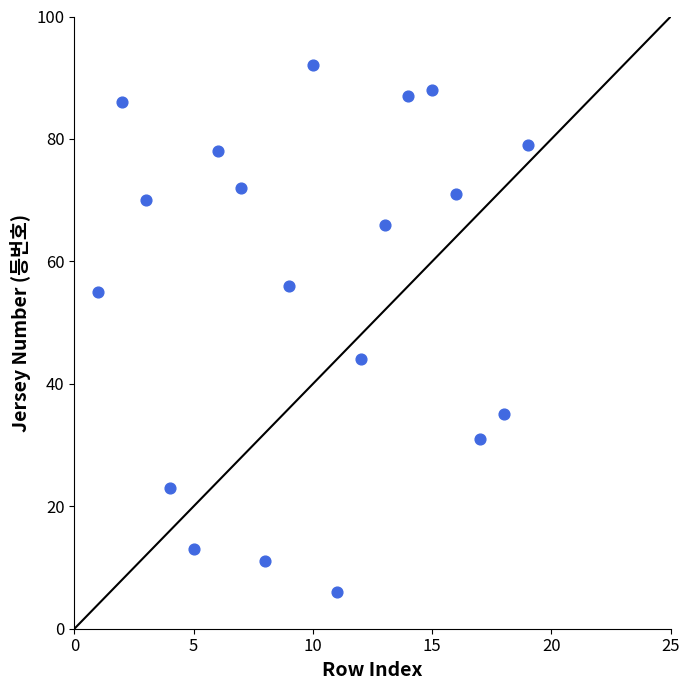

What is the range of X values (max minus min)?

18